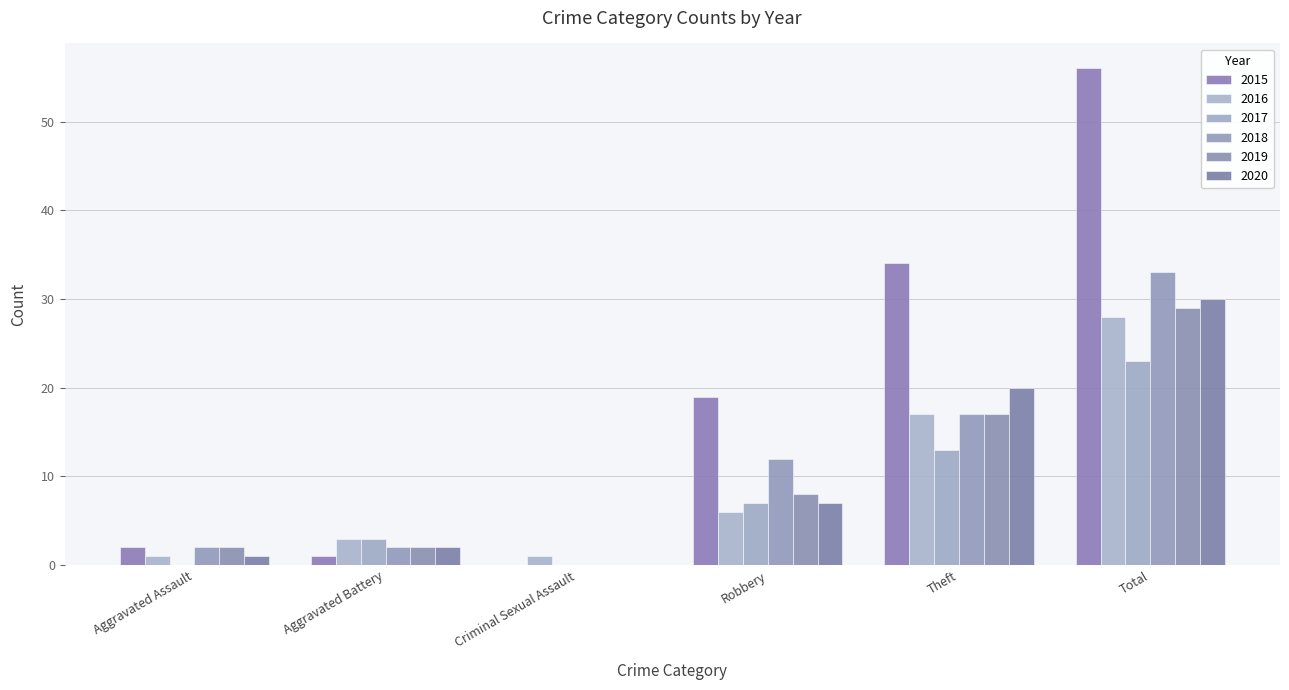

How many groups of bars are there?

6